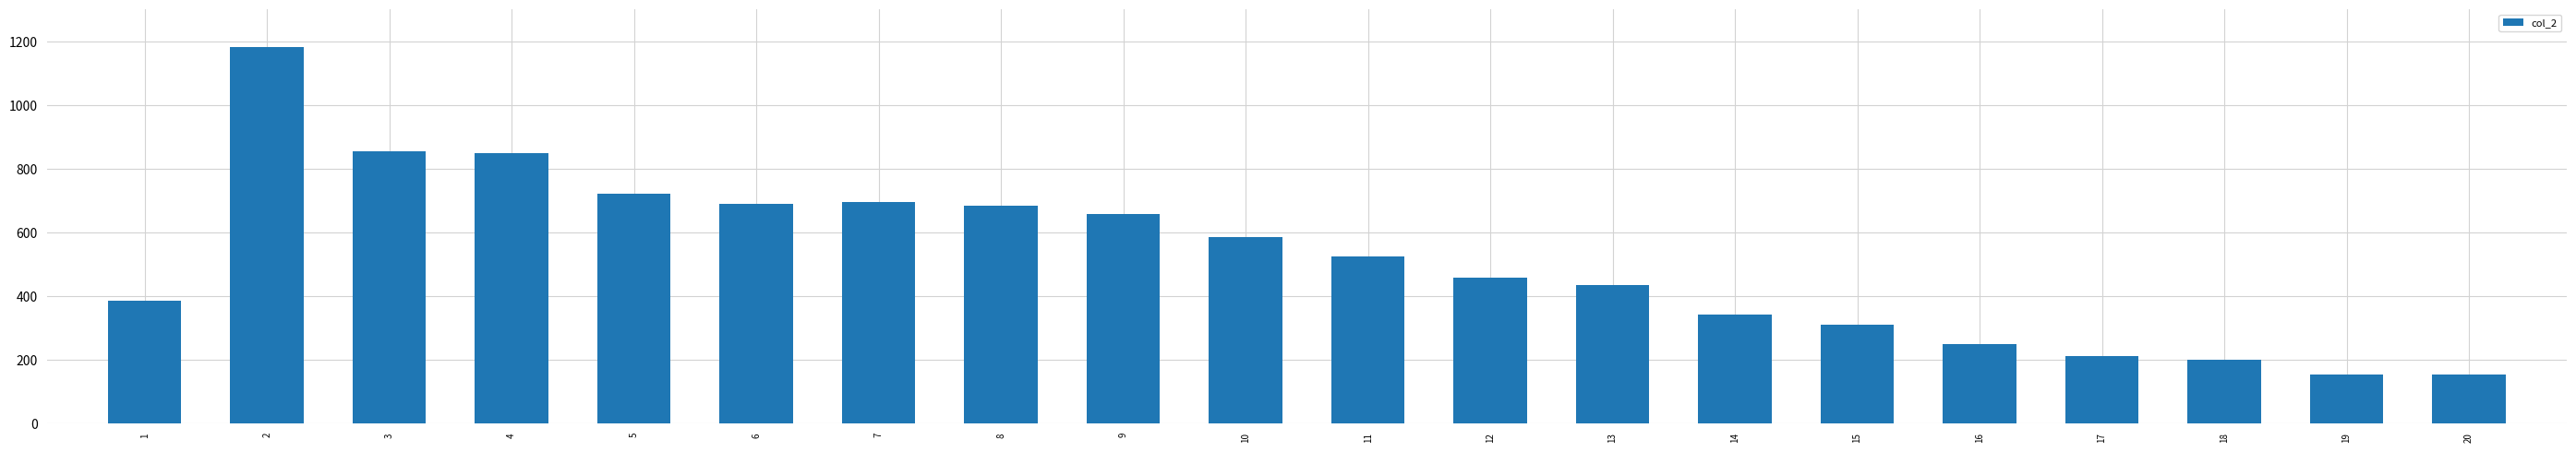

Is it true that the value at 4 is 1477?

False